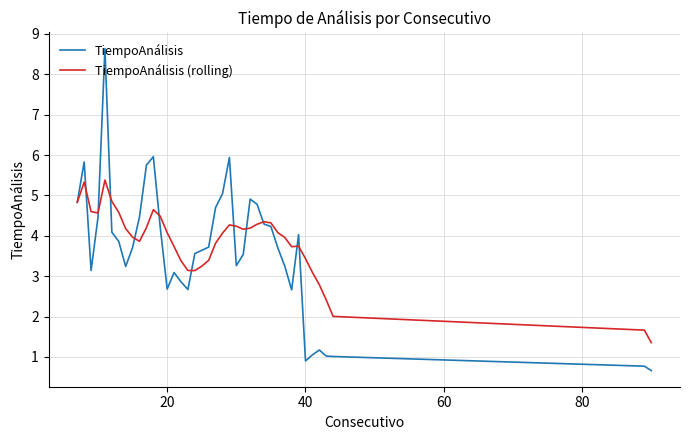

Which series has the widest spread of values?

TiempoAnálisis